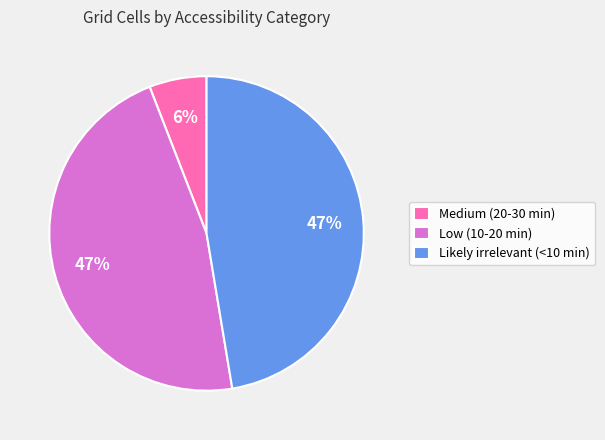

Count the number of slices in the pie.

3